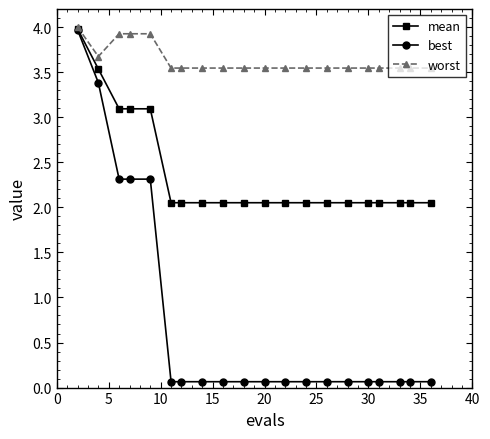

What is the maximum value shown in the chart?

4.0